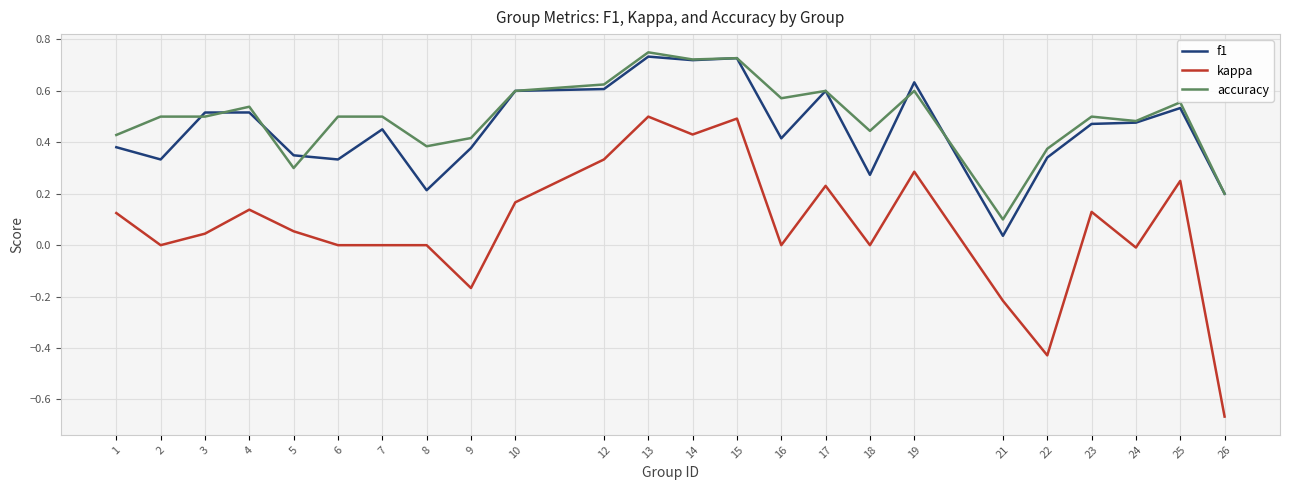

Which label corresponds to the smallest value in the chart?

26